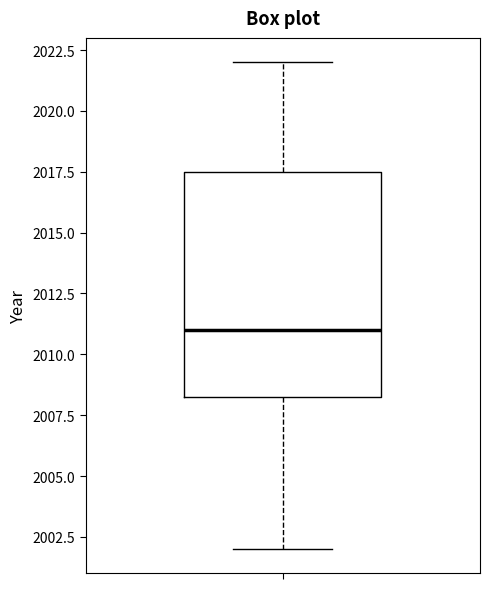

Read this box plot against the y-axis: the position of the median line, the range covered by the box, and the ends of both whiskers. The values are not printed on the chart, so give them approximately, as read against the axis.

median 2011.0, box 2008.5 to 2017.5, whiskers 2002.0 to 2022.0